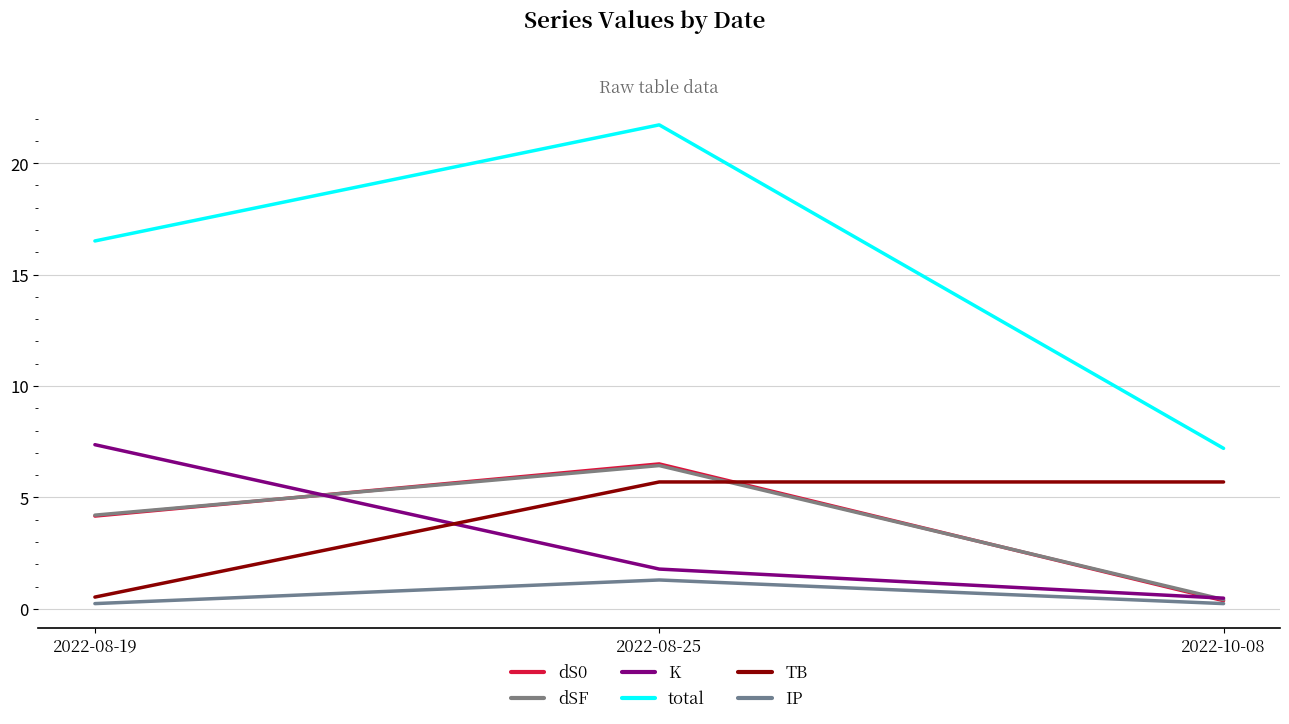

What is the total value across all series at 2022-08-25?

43.4